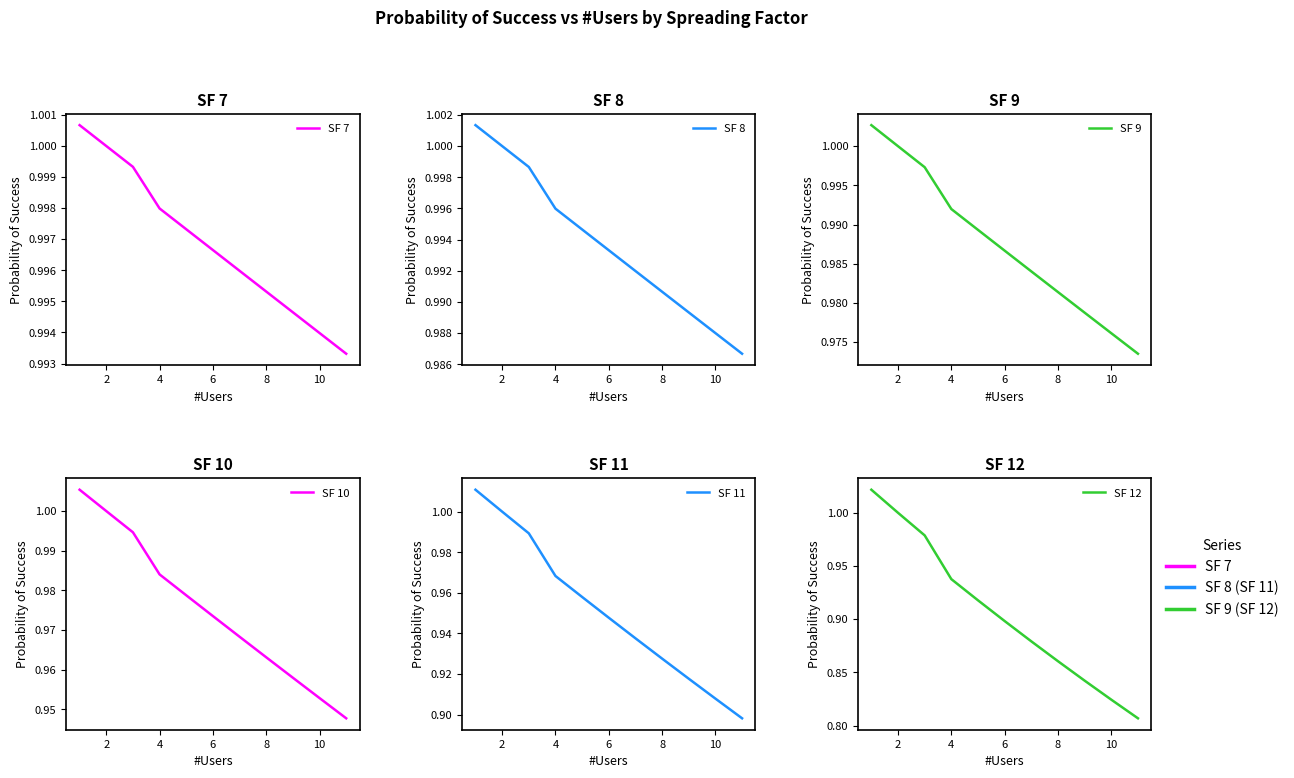

Count the number of data series in this chart.

6